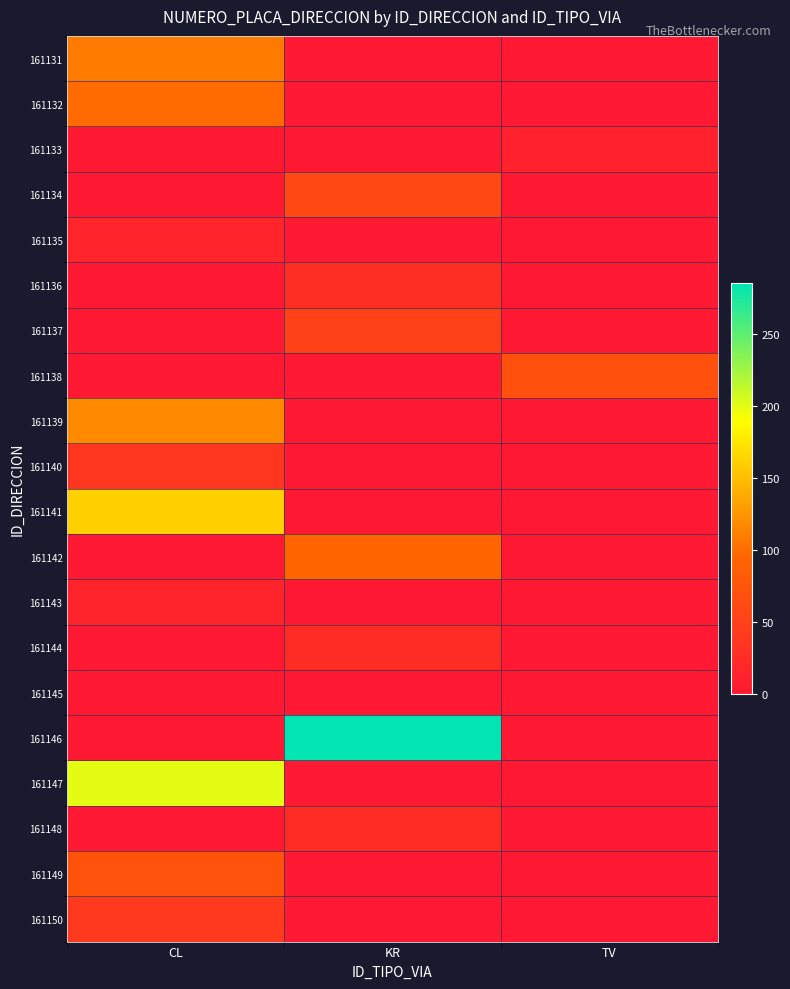

At KR, list the series in order from largest to smallest.

161146, 161142, 161134, 161137, 161136, 161144, 161148, 161131, 161132, 161133, 161135, 161138, 161139, 161140, 161141, 161143, 161145, 161147, 161149, 161150